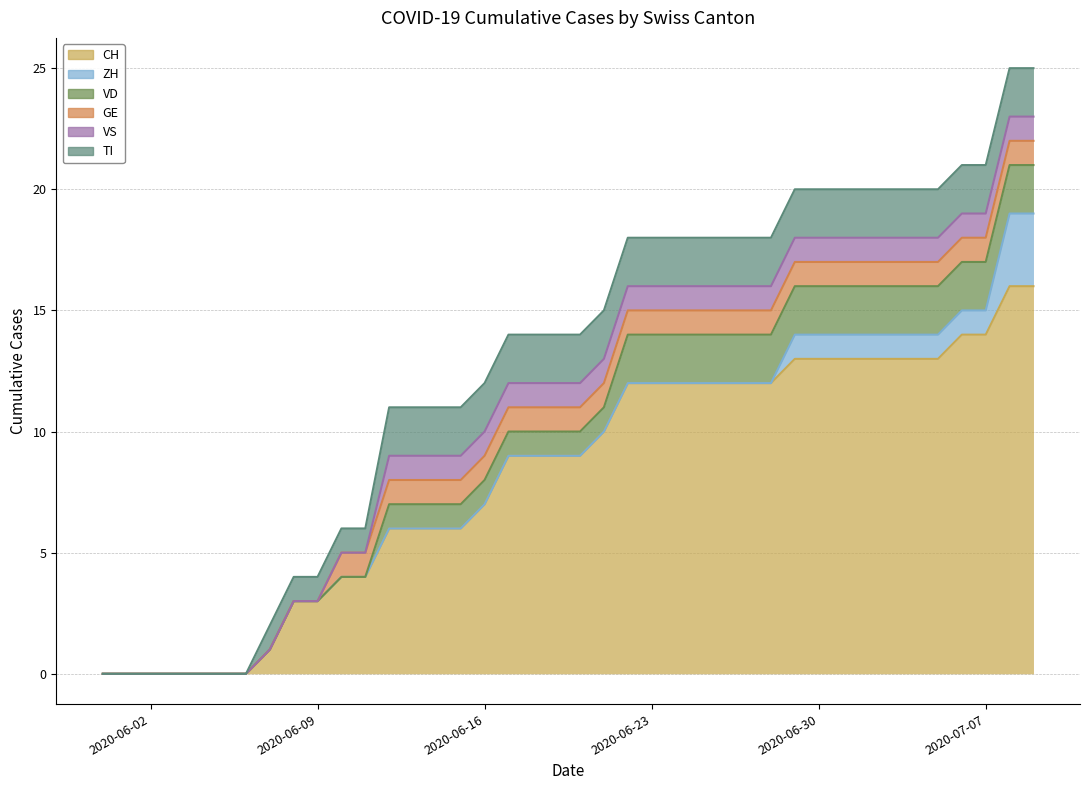

Is the value of GE at 2020-06-23 greater than the value of VD at 2020-07-06?

No